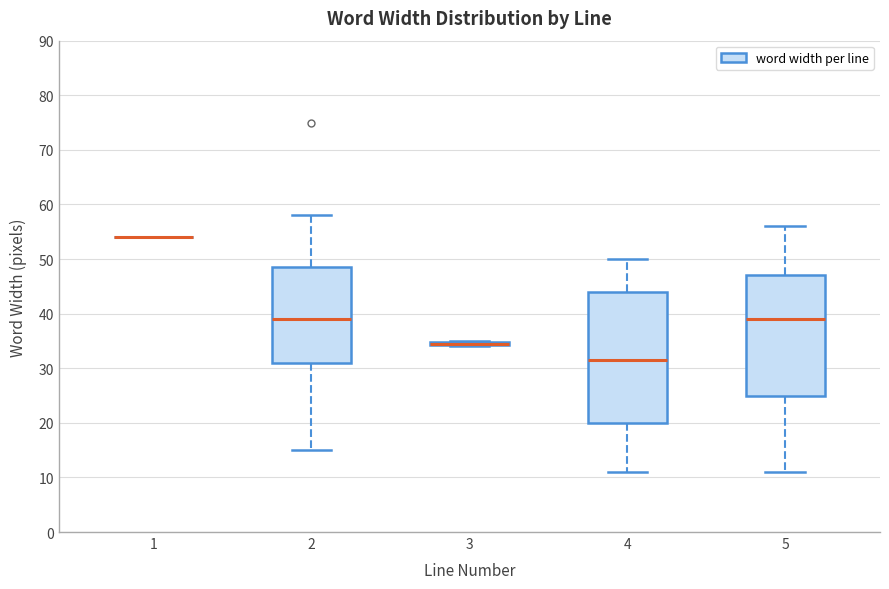

Reading left to right, transcribe this box plot: for each box, give where its median line is, the range the box spans, and where its two whiskers end, as read against the y-axis. The values are not printed on the chart, so give them approximately, as read against the axis.

1: box collapsed to a line at 54, whiskers 54 to 54
2: median 39, box 31 to 49, whiskers 15 to 58
3: box collapsed to a line at 35, whiskers 34 to 35
4: median 32, box 20 to 44, whiskers 11 to 50
5: median 39, box 25 to 47, whiskers 11 to 56